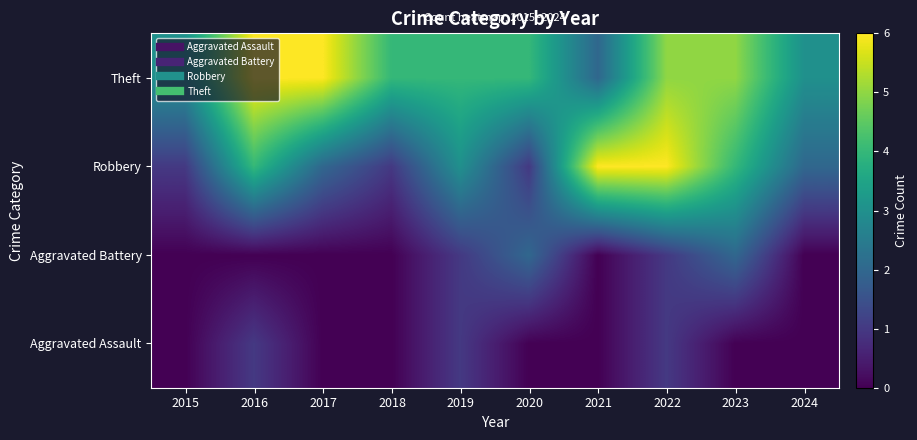

Which label corresponds to the smallest value in the chart?

2015